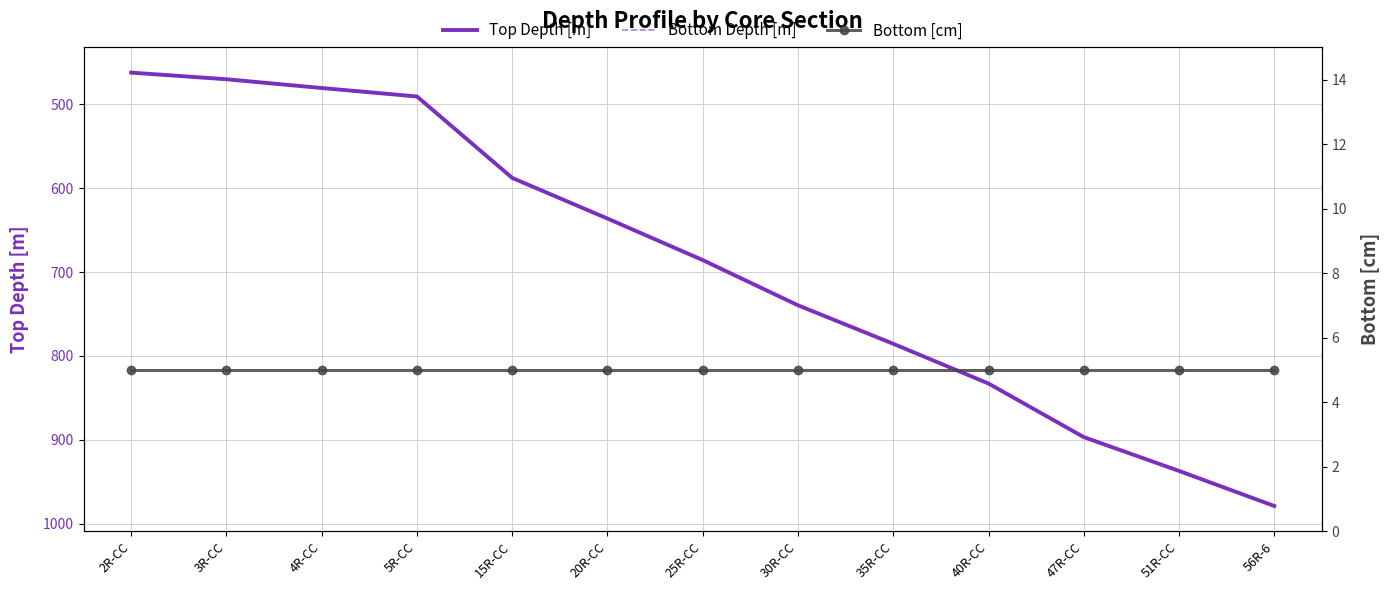

What position from the left is 20R-CC?

6